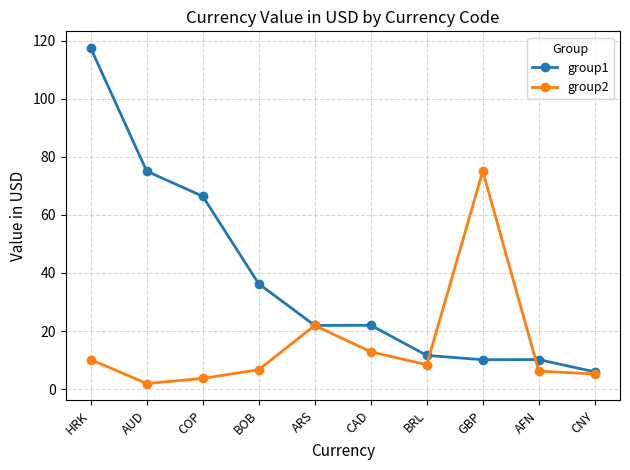

Which series changed the most between ARS and CAD?

group2